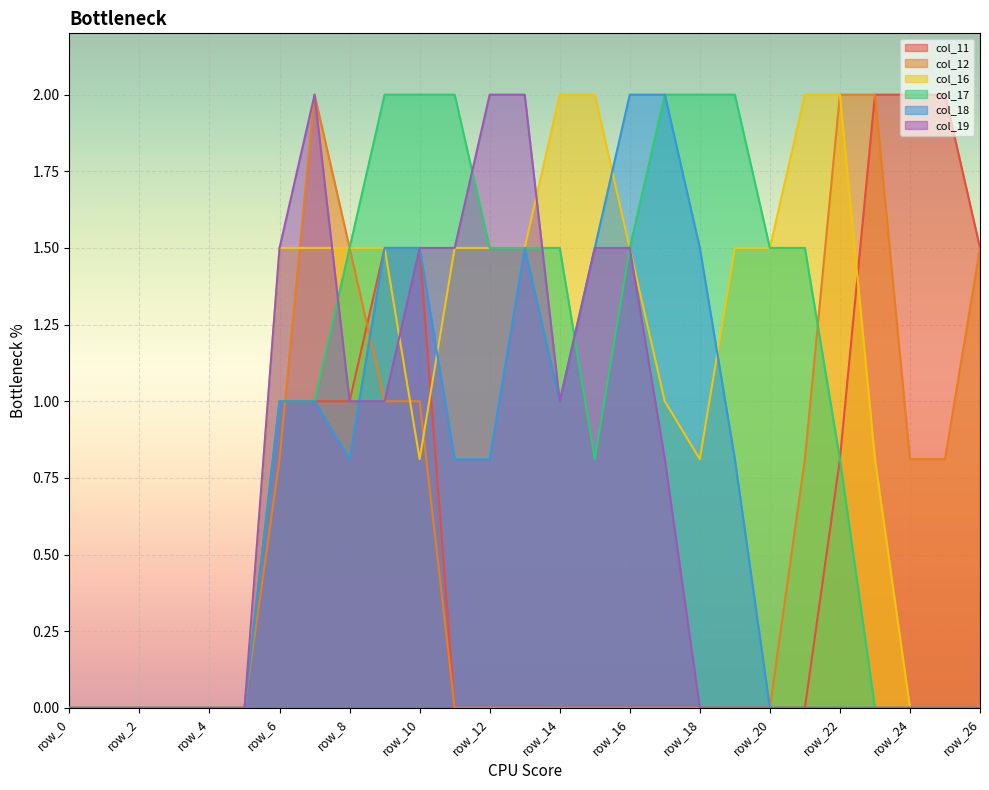

Reading left to right, list all the values displayed in this chart.

col_11: row_0=0.0	row_1=0.0	row_2=0.0	row_3=0.0	row_4=0.0	row_5=0.0	row_6=1.0	row_7=1.0	row_8=1.0	row_9=1.5	row_10=1.5	row_11=0.0	row_12=0.0	row_13=0.0	row_14=0.0	row_15=0.0	row_16=0.0	row_17=0.0	row_18=0.0	row_19=0.0	row_20=0.0	row_21=0.0	row_22=0.8	row_23=2.0	row_24=2.0	row_25=2.0	row_26=1.5
col_12: row_0=0.0	row_1=0.0	row_2=0.0	row_3=0.0	row_4=0.0	row_5=0.0	row_6=0.8	row_7=2.0	row_8=1.5	row_9=1.0	row_10=1.0	row_11=0.0	row_12=0.0	row_13=0.0	row_14=0.0	row_15=0.0	row_16=0.0	row_17=0.0	row_18=0.0	row_19=0.0	row_20=0.0	row_21=0.8	row_22=2.0	row_23=2.0	row_24=0.8	row_25=0.8	row_26=1.5
col_16: row_0=0.0	row_1=0.0	row_2=0.0	row_3=0.0	row_4=0.0	row_5=0.0	row_6=1.5	row_7=1.5	row_8=1.5	row_9=1.5	row_10=0.8	row_11=1.5	row_12=1.5	row_13=1.5	row_14=2.0	row_15=2.0	row_16=1.5	row_17=1.0	row_18=0.8	row_19=1.5	row_20=1.5	row_21=2.0	row_22=2.0	row_23=0.8	row_24=0.0	row_25=0.0	row_26=0.0
col_17: row_0=0.0	row_1=0.0	row_2=0.0	row_3=0.0	row_4=0.0	row_5=0.0	row_6=1.0	row_7=1.0	row_8=1.5	row_9=2.0	row_10=2.0	row_11=2.0	row_12=1.5	row_13=1.5	row_14=1.5	row_15=0.8	row_16=1.5	row_17=2.0	row_18=2.0	row_19=2.0	row_20=1.5	row_21=1.5	row_22=0.8	row_23=0.0	row_24=0.0	row_25=0.0	row_26=0.0
col_18: row_0=0.0	row_1=0.0	row_2=0.0	row_3=0.0	row_4=0.0	row_5=0.0	row_6=1.0	row_7=1.0	row_8=0.8	row_9=1.5	row_10=1.5	row_11=0.8	row_12=0.8	row_13=1.5	row_14=1.0	row_15=1.5	row_16=2.0	row_17=2.0	row_18=1.5	row_19=0.8	row_20=0.0	row_21=0.0	row_22=0.0	row_23=0.0	row_24=0.0	row_25=0.0	row_26=0.0
col_19: row_0=0.0	row_1=0.0	row_2=0.0	row_3=0.0	row_4=0.0	row_5=0.0	row_6=1.5	row_7=2.0	row_8=1.0	row_9=1.0	row_10=1.5	row_11=1.5	row_12=2.0	row_13=2.0	row_14=1.0	row_15=1.5	row_16=1.5	row_17=0.8	row_18=0.0	row_19=0.0	row_20=0.0	row_21=0.0	row_22=0.0	row_23=0.0	row_24=0.0	row_25=0.0	row_26=0.0